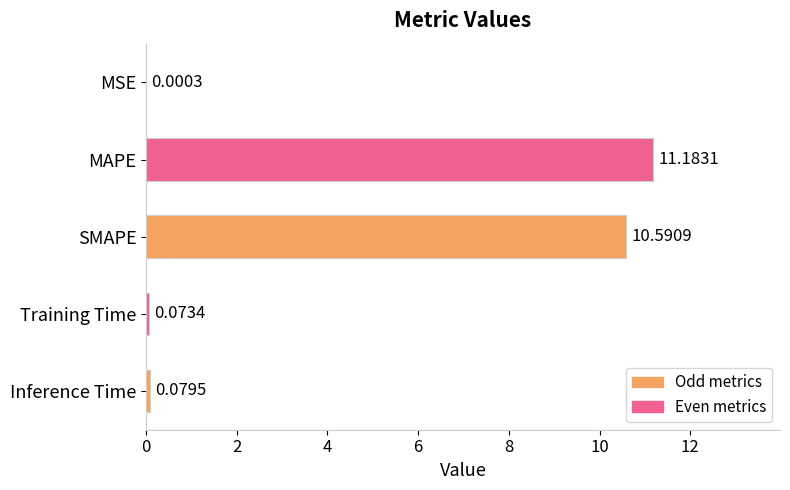

Where is the data nearest to the value 5?

Inference Time